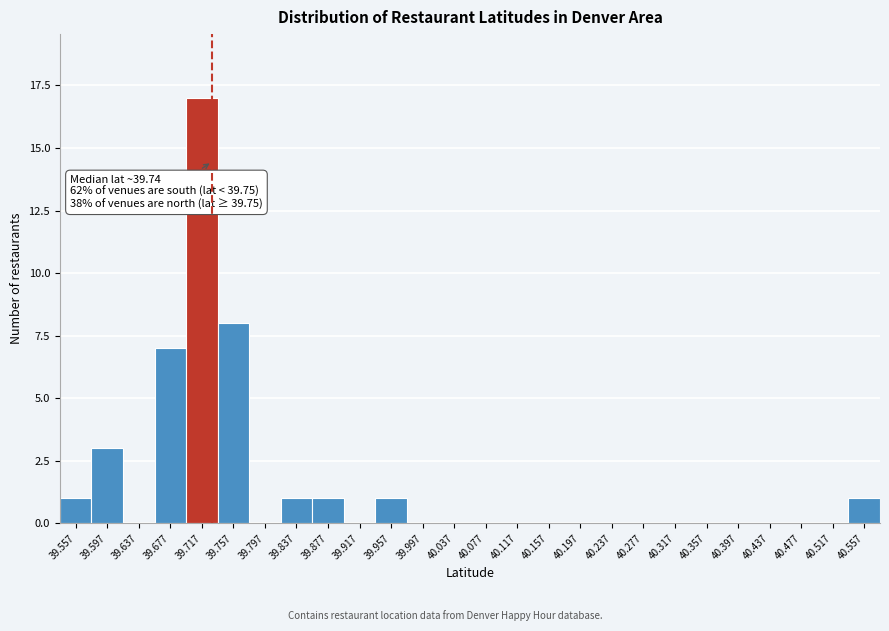

Reading left to right, list all the values displayed in this chart.

39.557=1	39.597=3	39.637=0	39.677=7	39.717=17	39.757=8	39.797=0	39.837=1	39.877=1	39.917=0	39.957=1	39.997=0	40.037=0	40.077=0	40.117=0	40.157=0	40.197=0	40.237=0	40.277=0	40.317=0	40.357=0	40.397=0	40.437=0	40.477=0	40.517=0	40.557=1